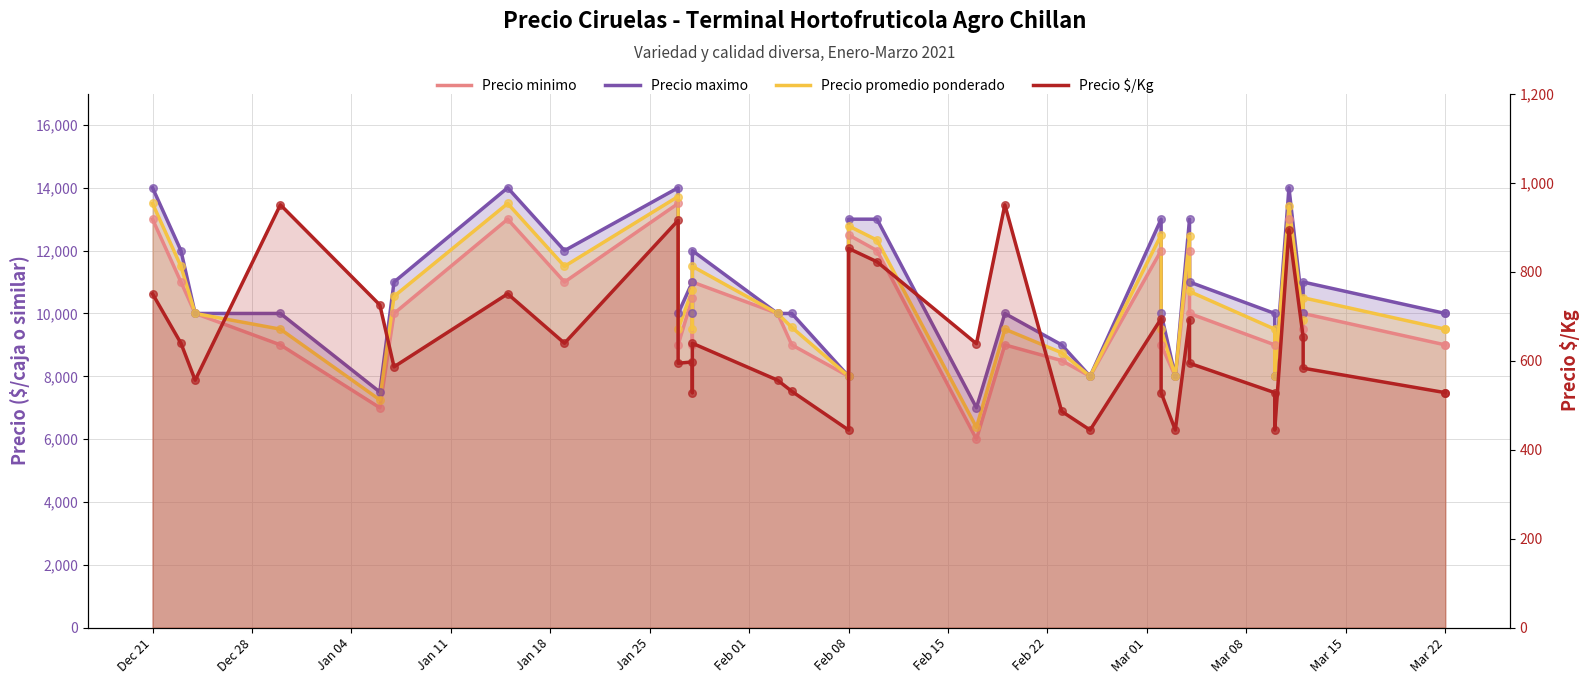

Which series has the largest total across all categories?

Precio maximo